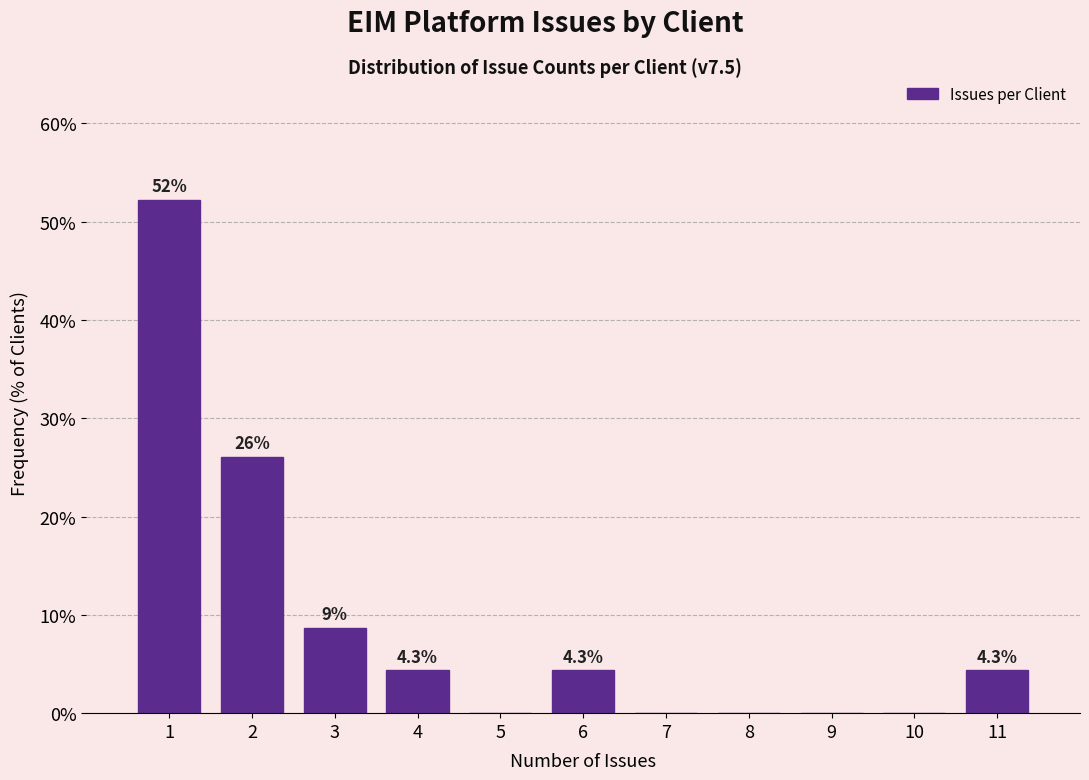

Reading left to right, what are all the values shown in this chart?

1=52.2	2=26.1	3=8.7	4=4.3	5=0.0	6=4.3	7=0.0	8=0.0	9=0.0	10=0.0	11=4.3